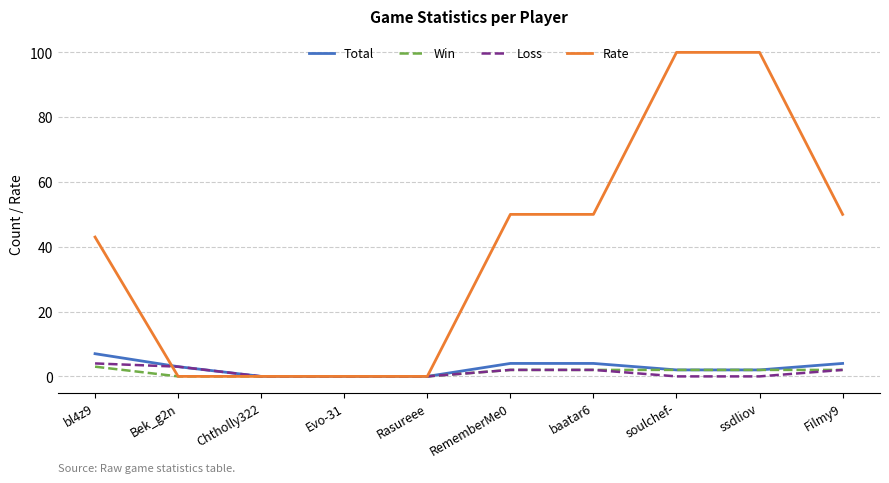

How many lines are shown in the chart?

4